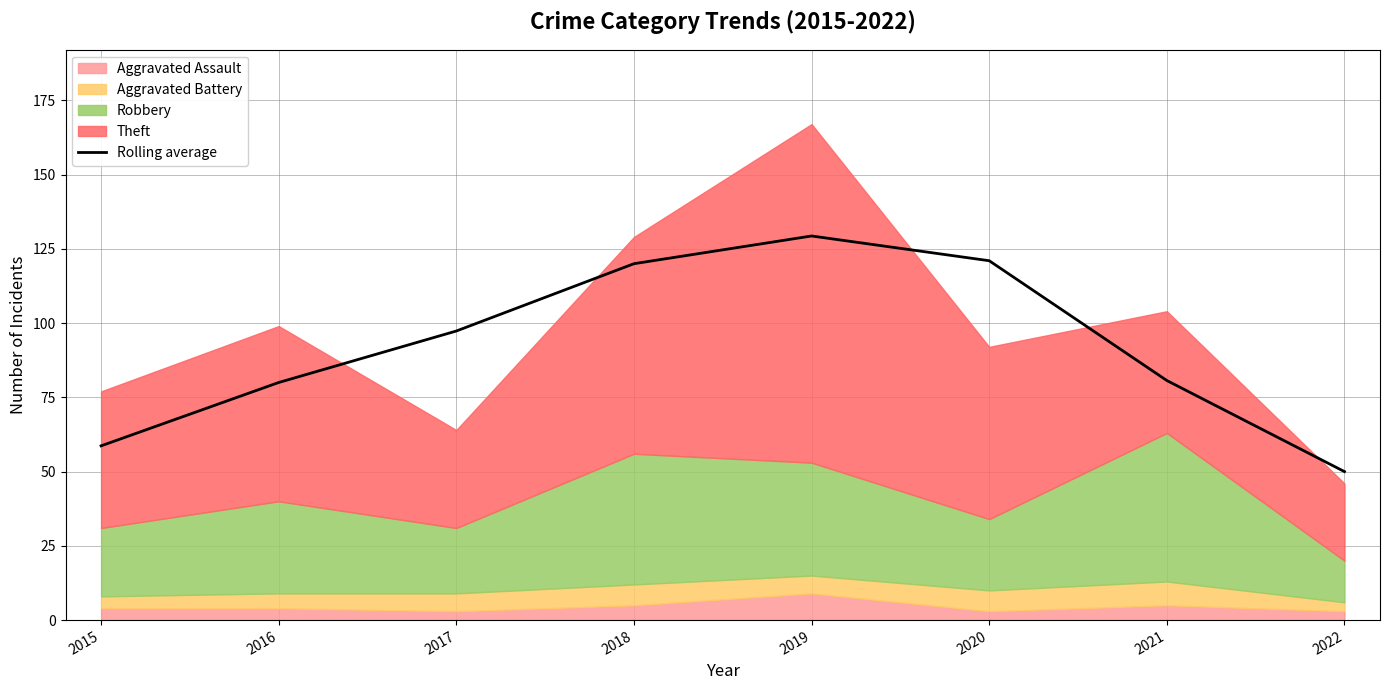

Is it true that the value at 2018 is 120.0?

True